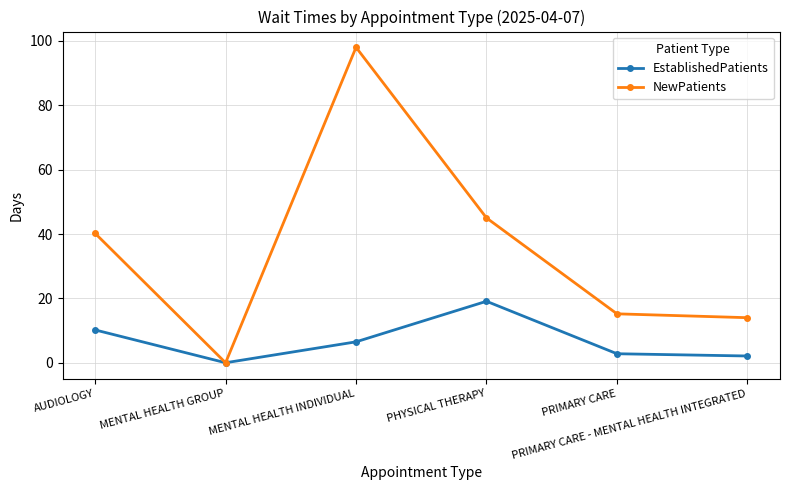

Rank the series by their average value, from highest to lowest.

NewPatients, EstablishedPatients